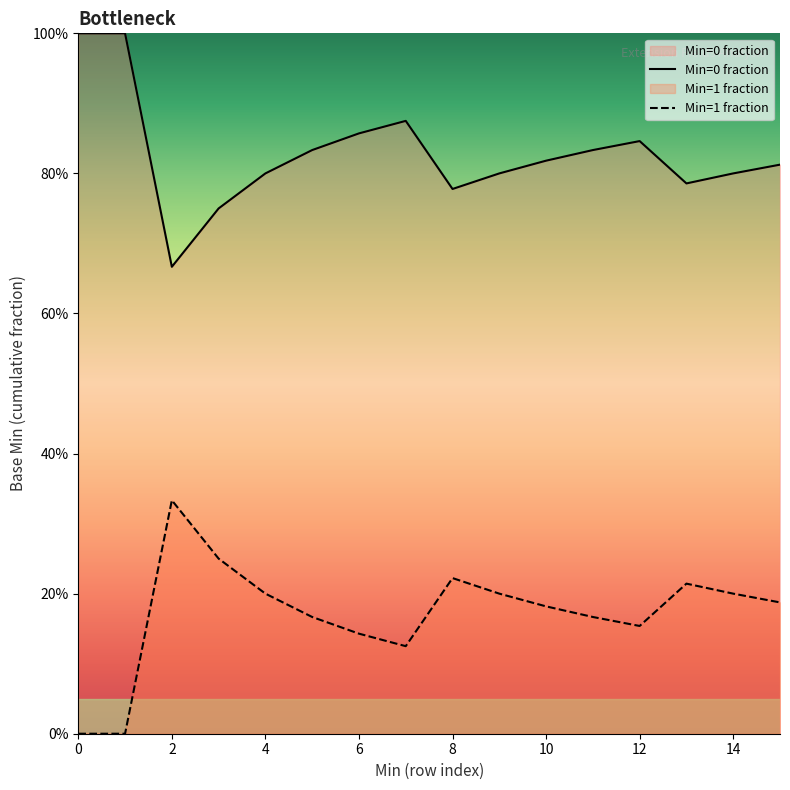

What is the difference between the Min=0 fraction values at 12 and 9?

0.1